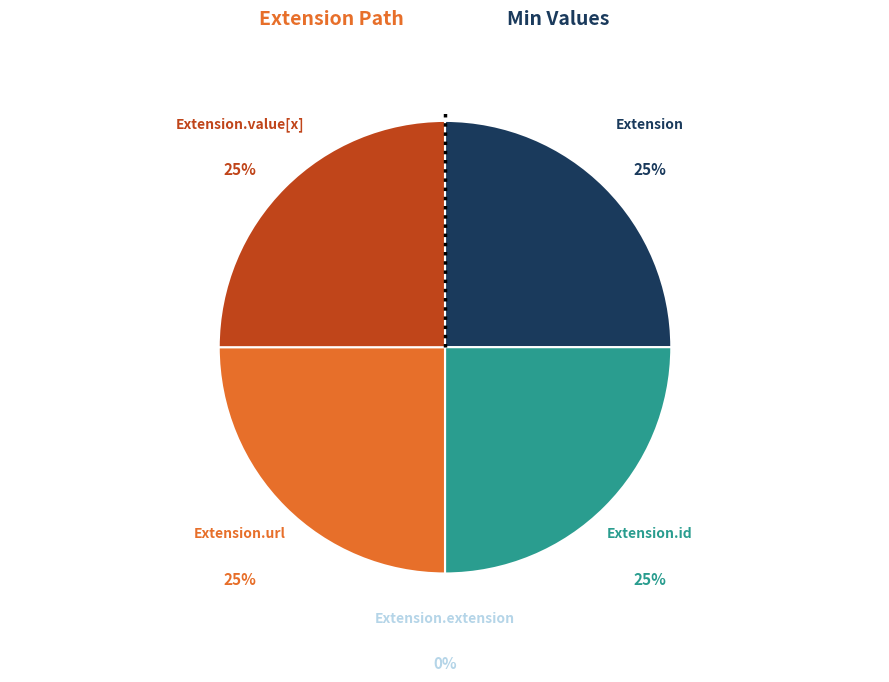

To the nearest percent, what is the average slice percentage?

20%